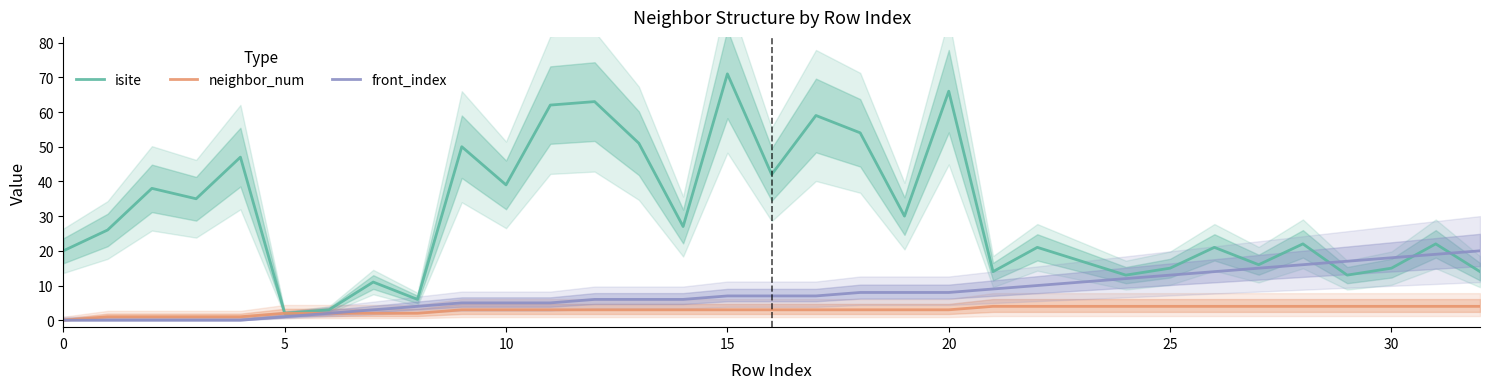

Count the number of data series in this chart.

3